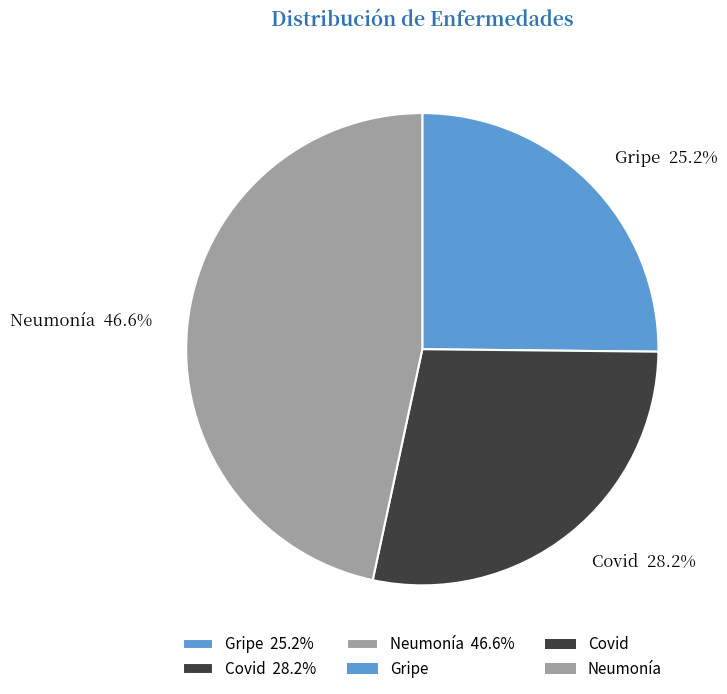

What is the total percentage of Gripe and Neumonía?

71.8%